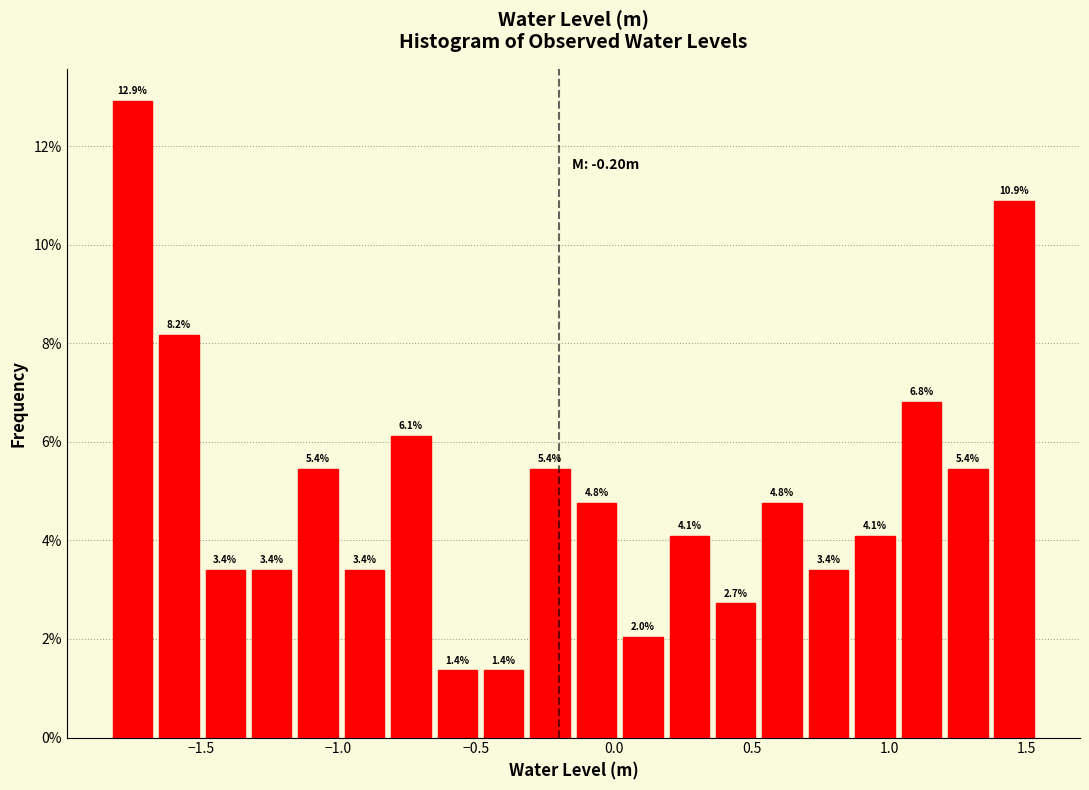

Around what value on the x-axis is the tallest bar? Give the approximate position of its centre, as read against the axis.

-1.75